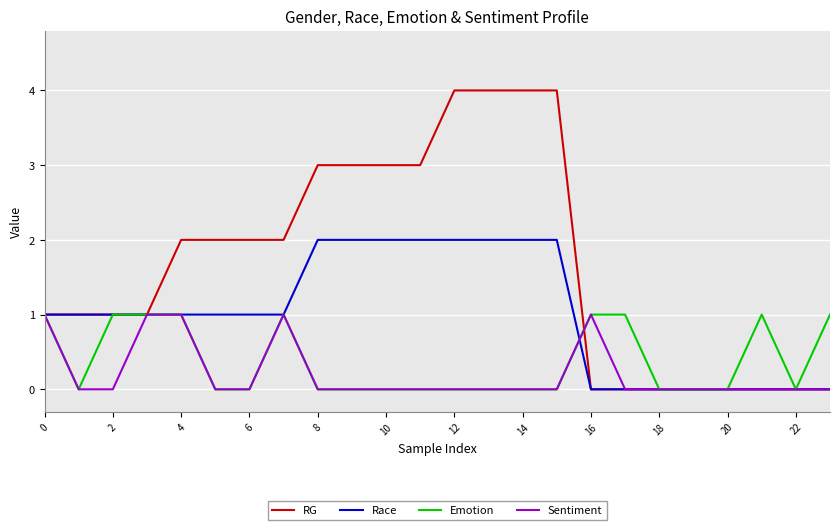

What is the maximum value shown in the chart?

4